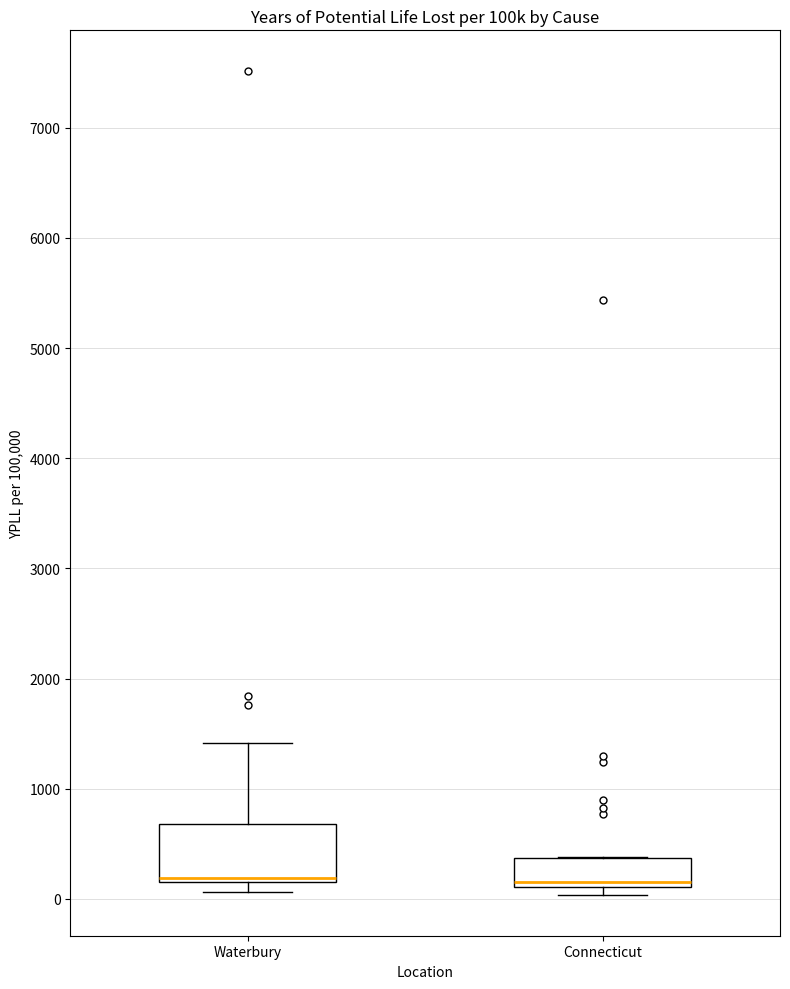

Reading left to right, transcribe this box plot: for each box, give where its median line is, the range the box spans, and where its two whiskers end, as read against the y-axis. The values are not printed on the chart, so give them approximately, as read against the axis.

Waterbury: median 200 (just above the box's lower edge), box 200 to 700, whiskers 100 to 1400
Connecticut: median 200, box 100 to 400, whiskers 0 to 400